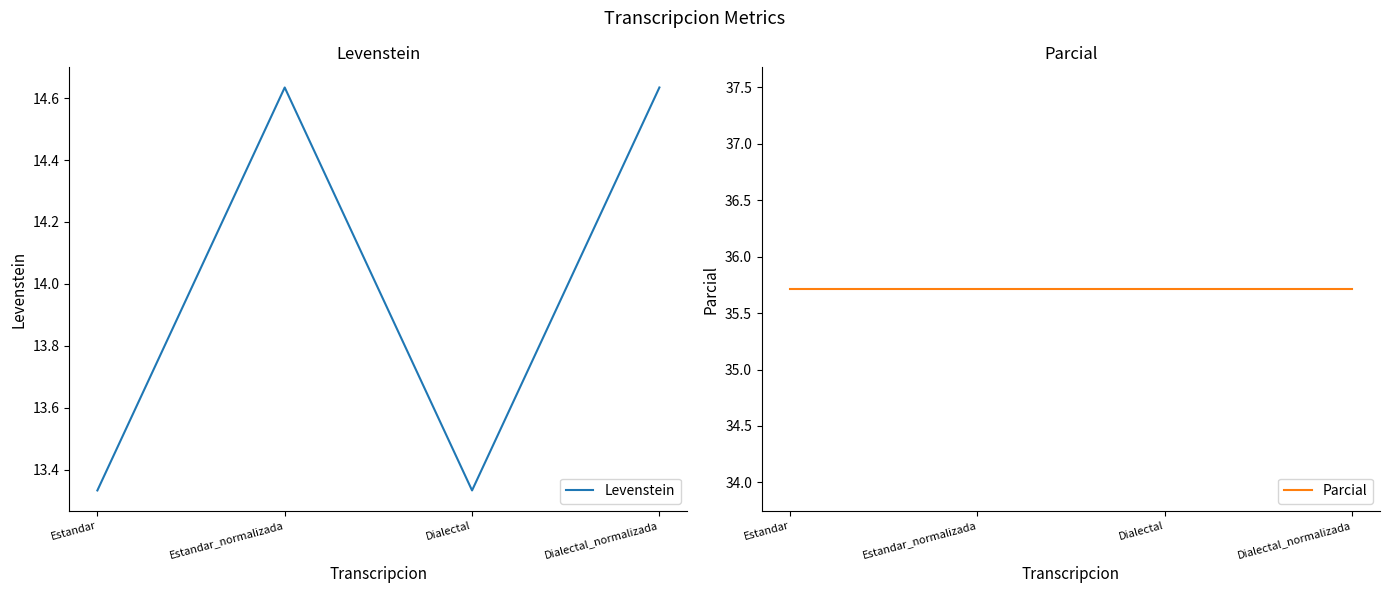

Does the chart have visible grid lines?

No